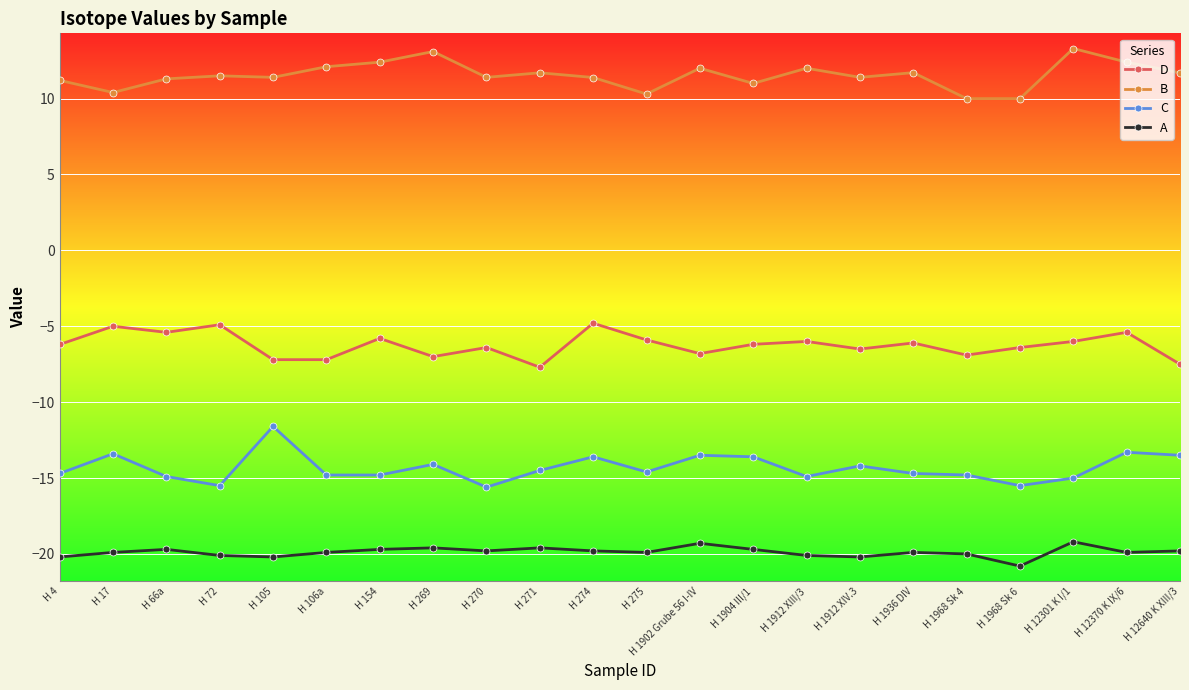

What is the sum of all A values?

-437.3